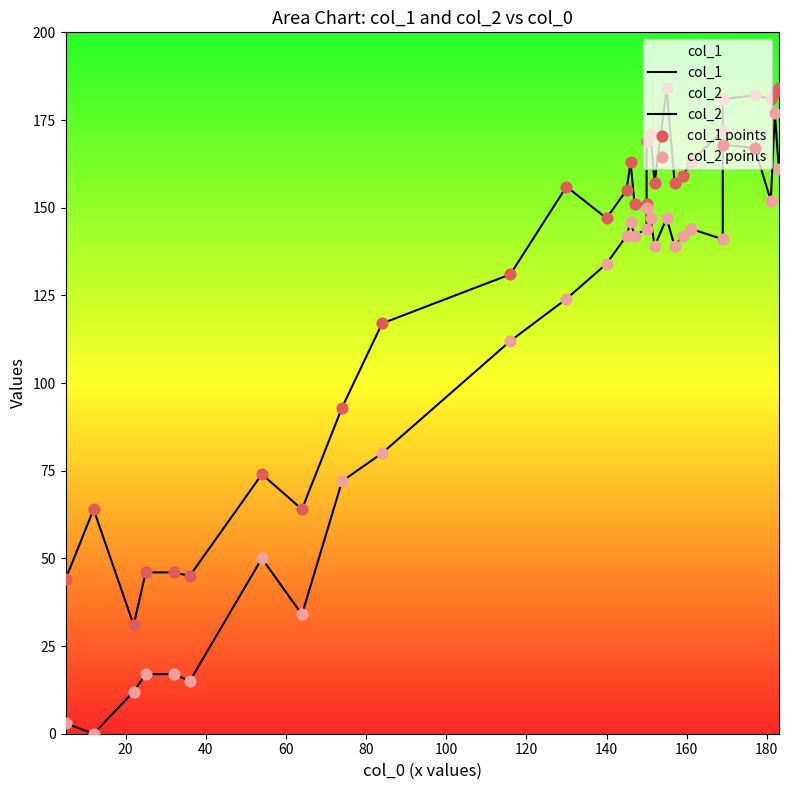

Is the value of col_1 points at 19 greater than the value of col_1 at 11?

Yes